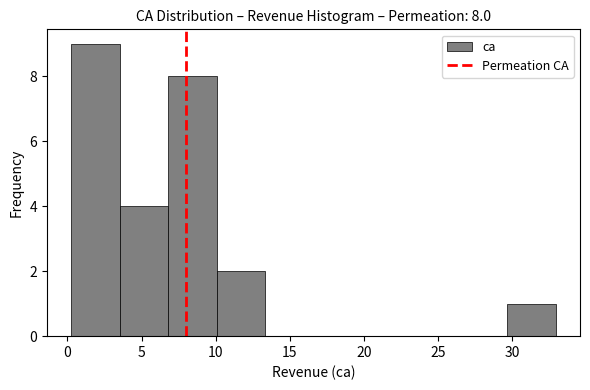

Over which range of the x-axis is the bar tallest?

0.5 to 3.5